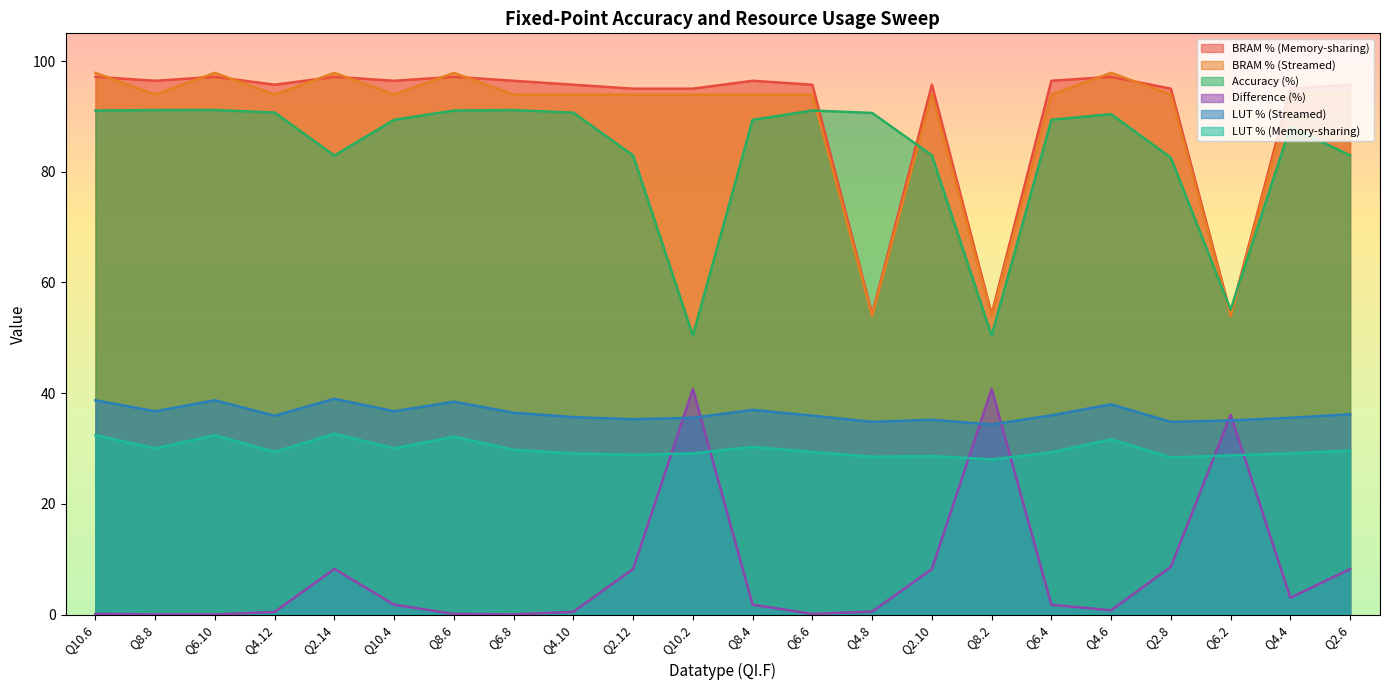

How many lines are shown in the chart?

6